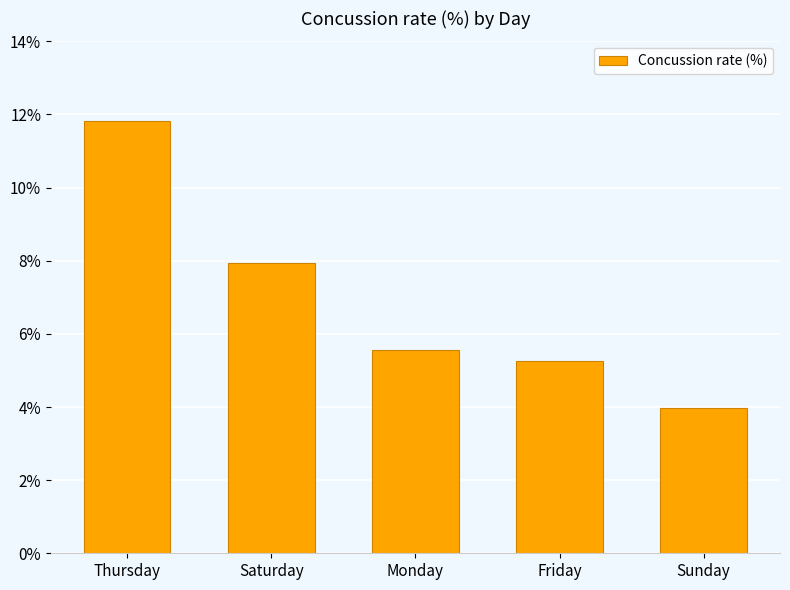

Between Thursday and Monday, which is larger?

Thursday